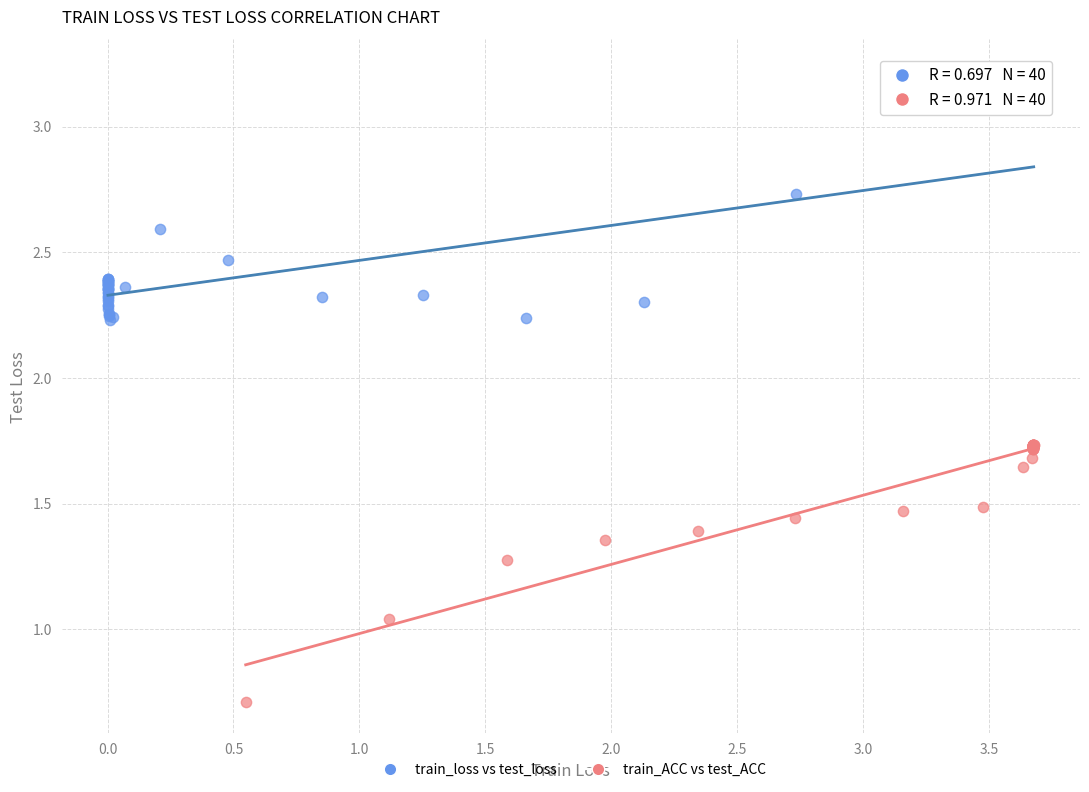

Which series reaches the minimum Y coordinate?

train_ACC vs test_ACC